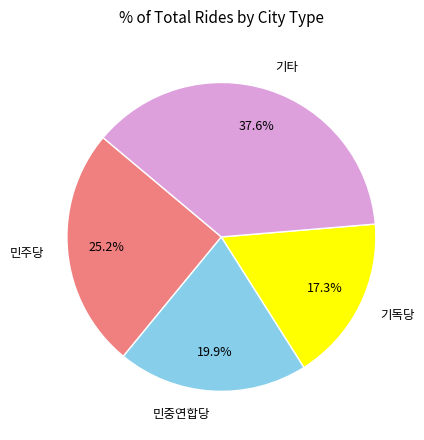

To the nearest percent, what is the average slice percentage?

25%